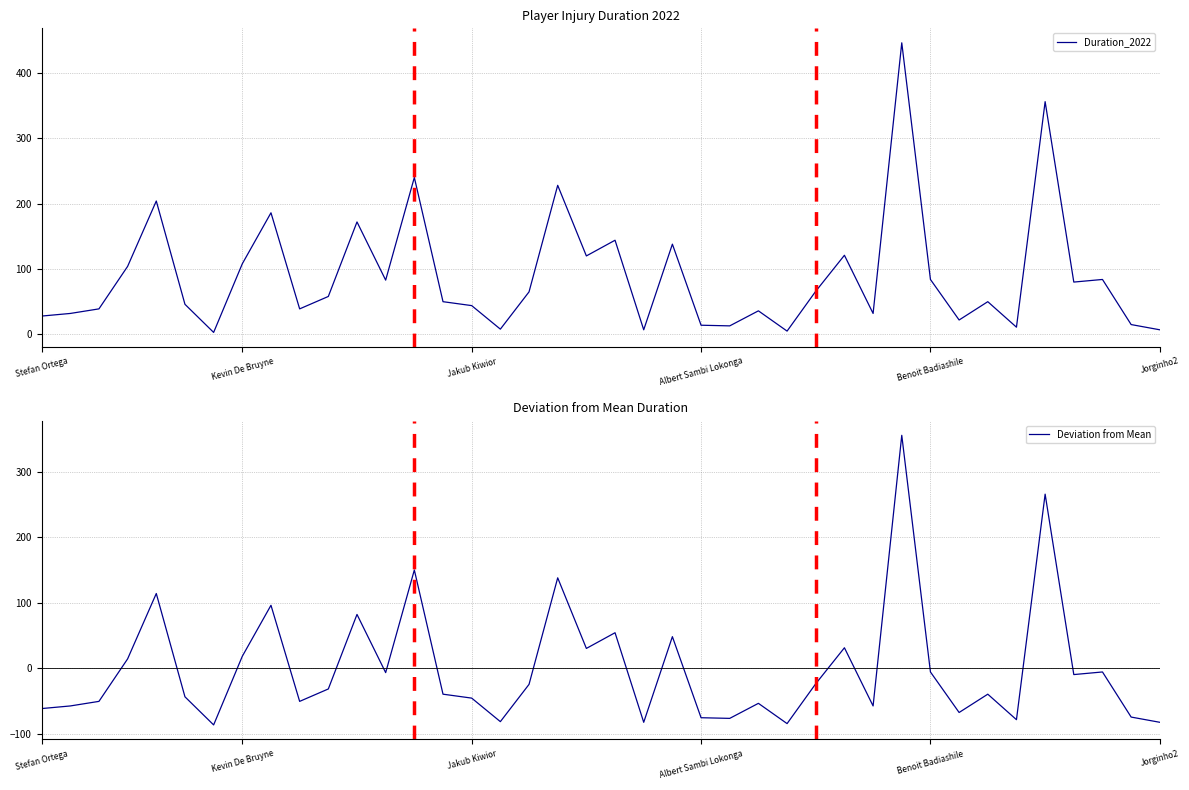

Does the chart display data point markers on the line(s)?

No